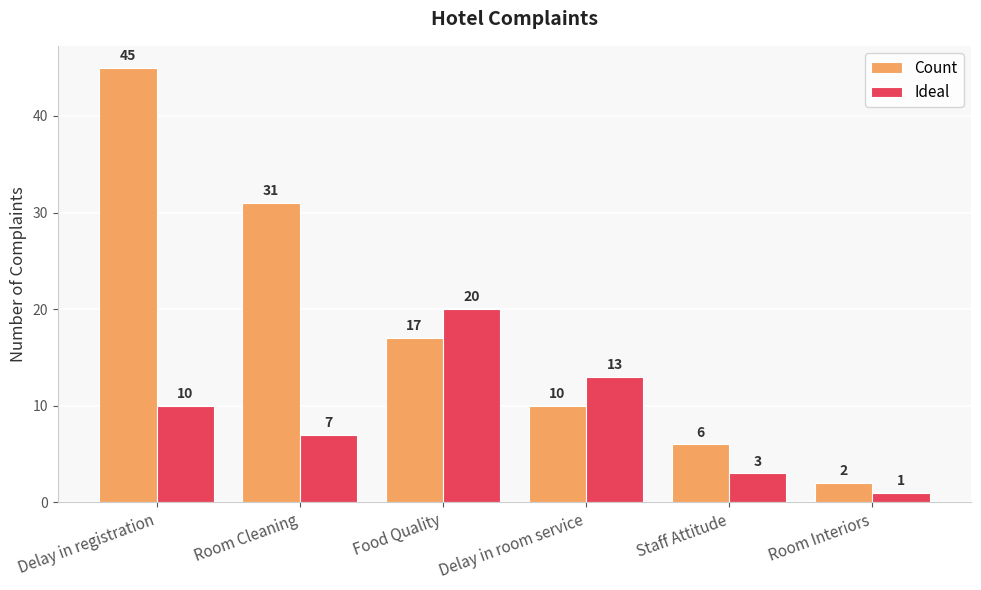

At which category is the sum across all series the highest?

Delay in registration